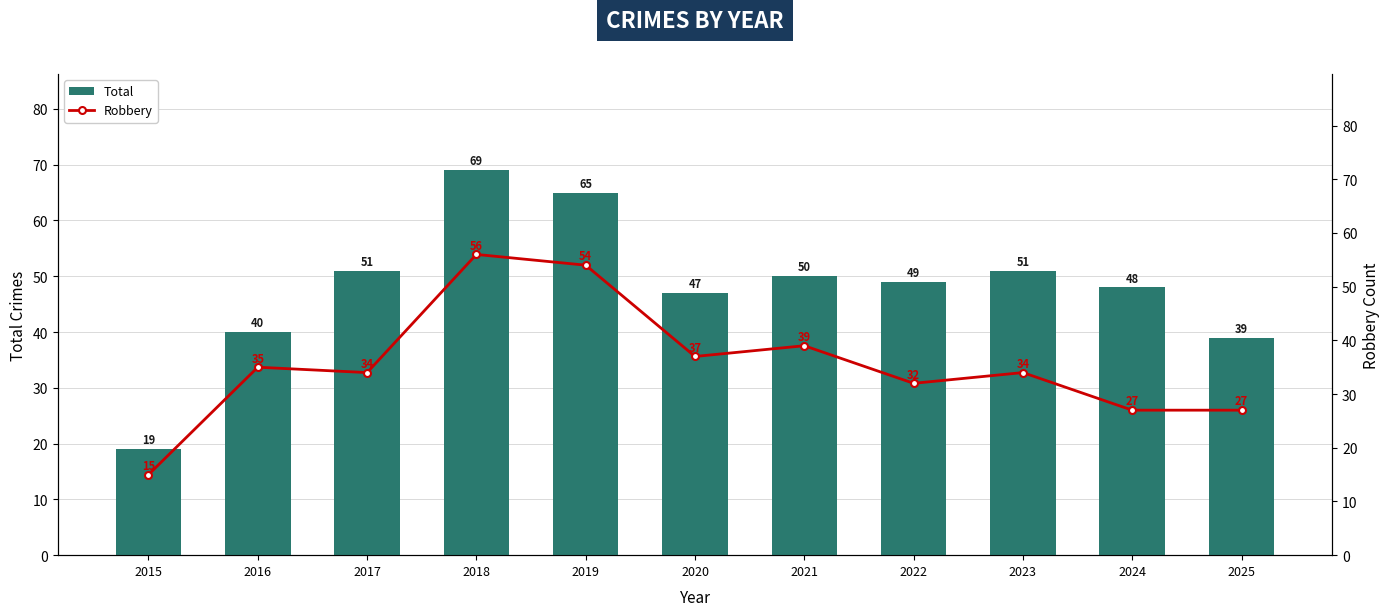

Reading right to left, transcribe all the data shown in this chart.

Total: 39	48	51	49	50	47	65	69	51	40	19
Robbery: 27	27	34	32	39	37	54	56	34	35	15